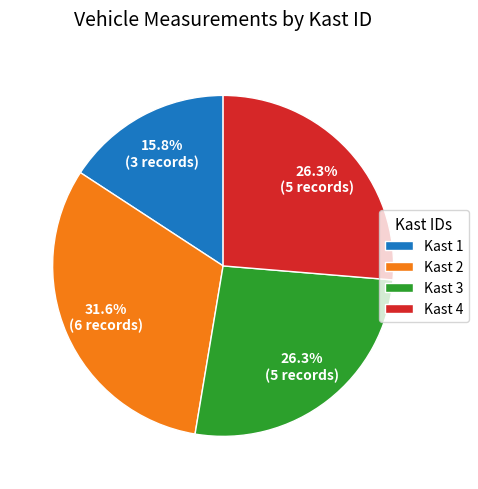

What percentage is NOT represented by Kast 1?

84.2%